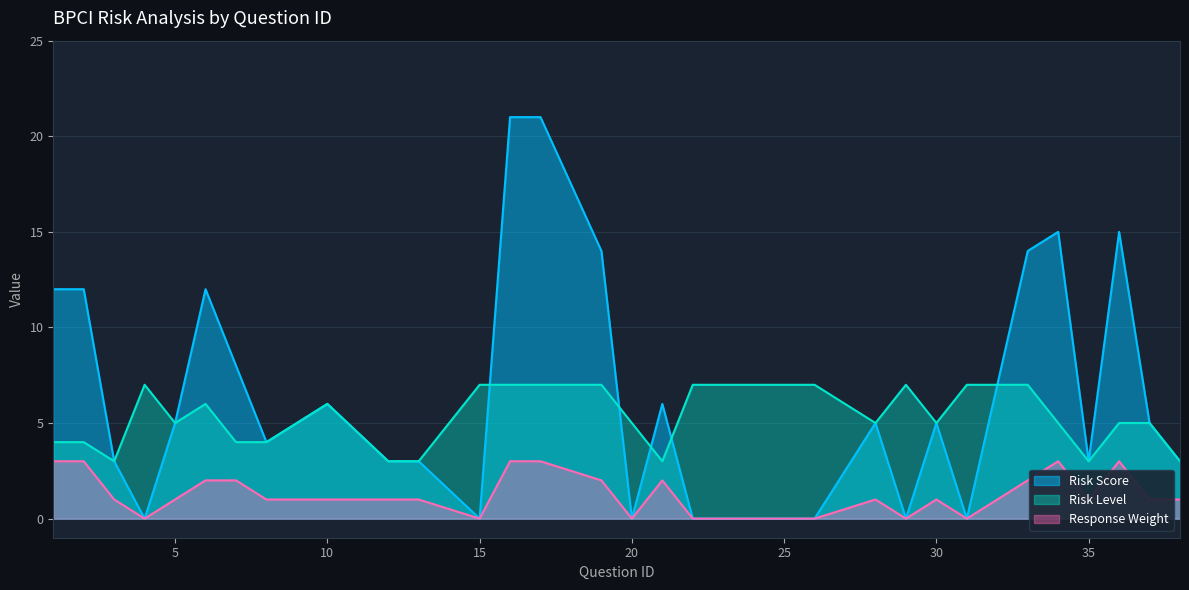

True or false: Response Weight has a value of 1 at 5.

True